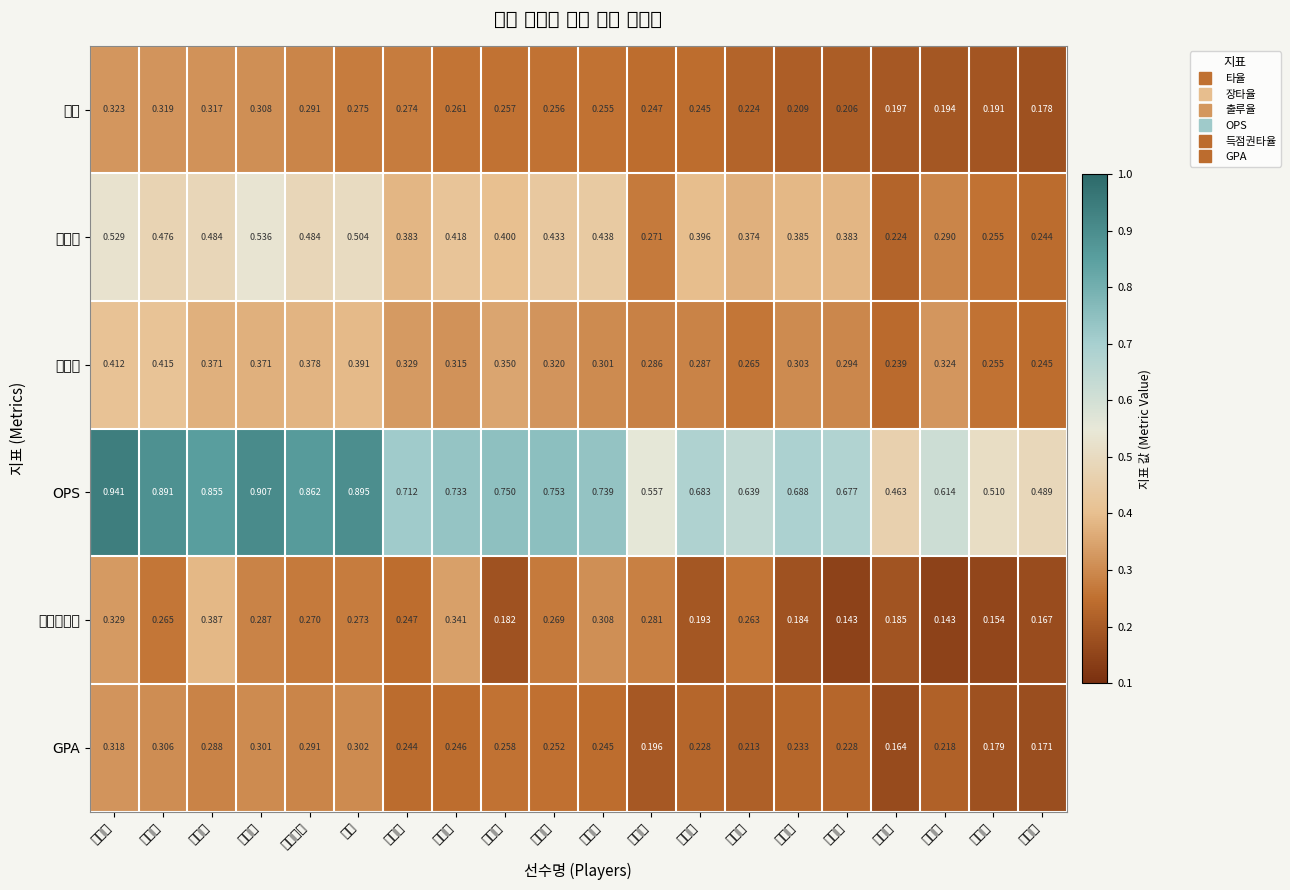

List the series in order of their peak value, lowest first.

GPA, 타율, 득점권타율, 출루율, 장타율, OPS